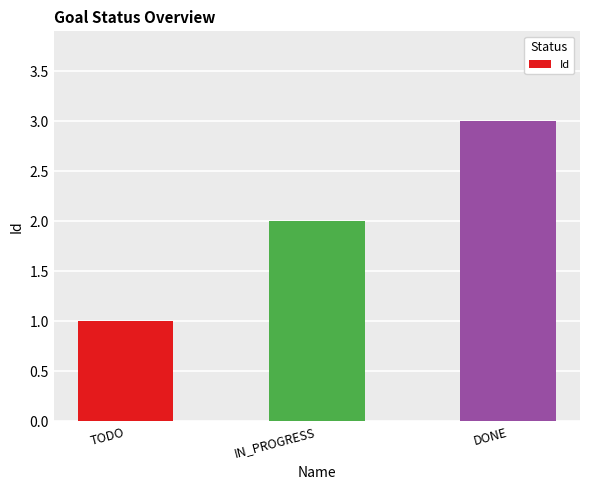

Is it true that the value at IN_PROGRESS is 2?

True